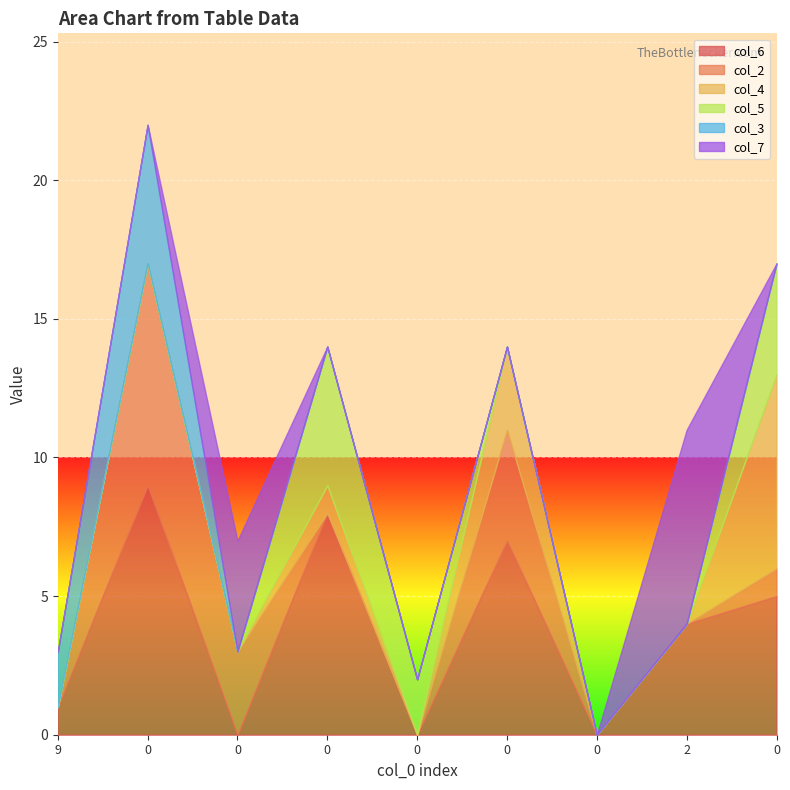

Between which two adjacent categories do col_6 and col_4 first intersect?

2 and 0